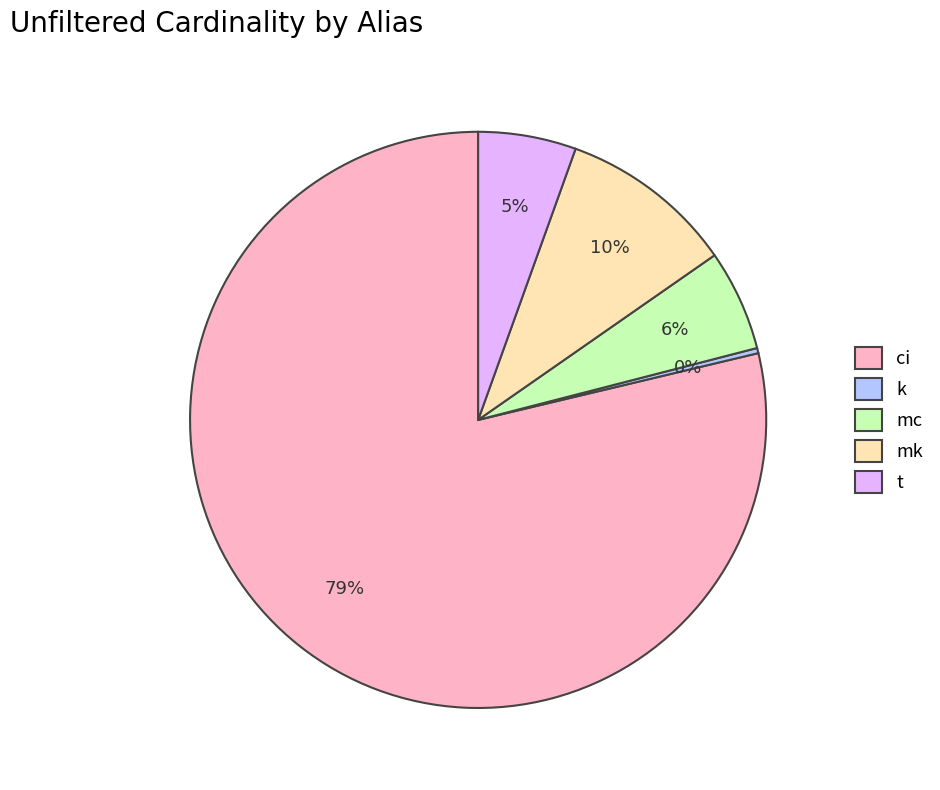

To the nearest percent, what portion does t represent?

5%